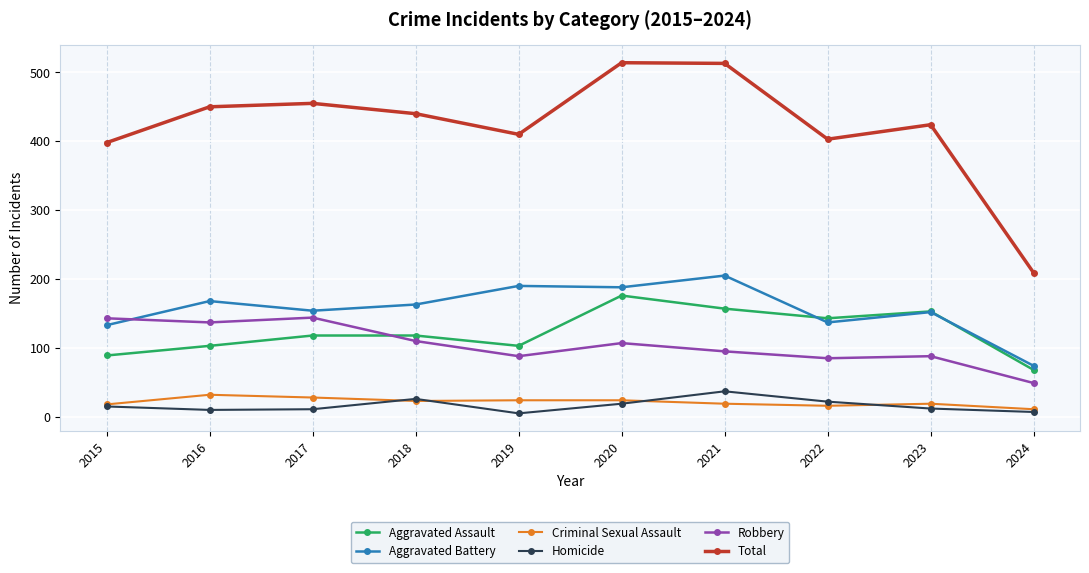

Does the chart have visible grid lines?

Yes